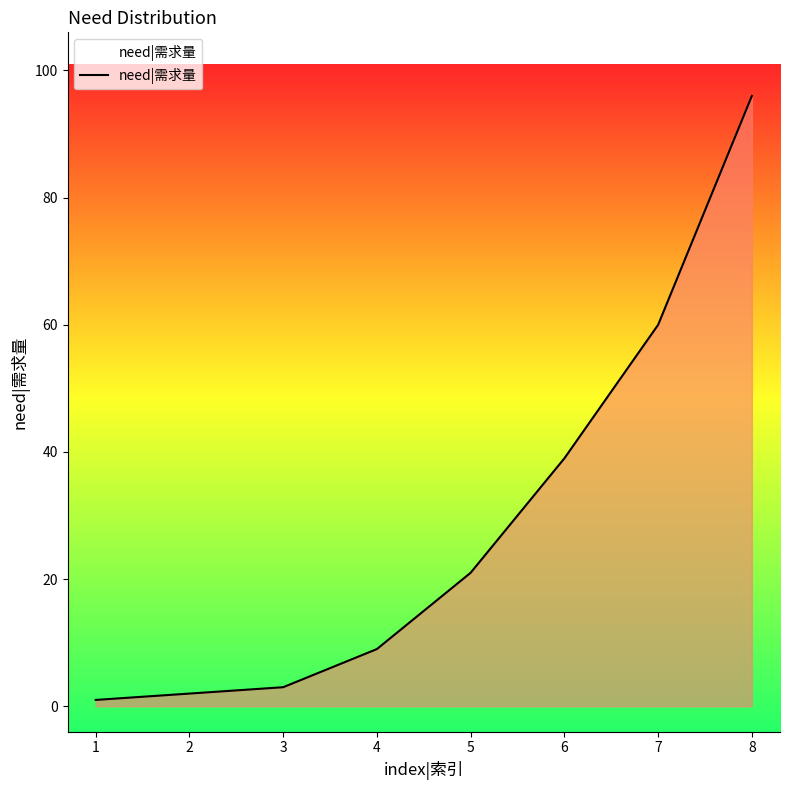

Rank the categories by value from highest to lowest.

8, 7, 6, 5, 4, 3, 2, 1